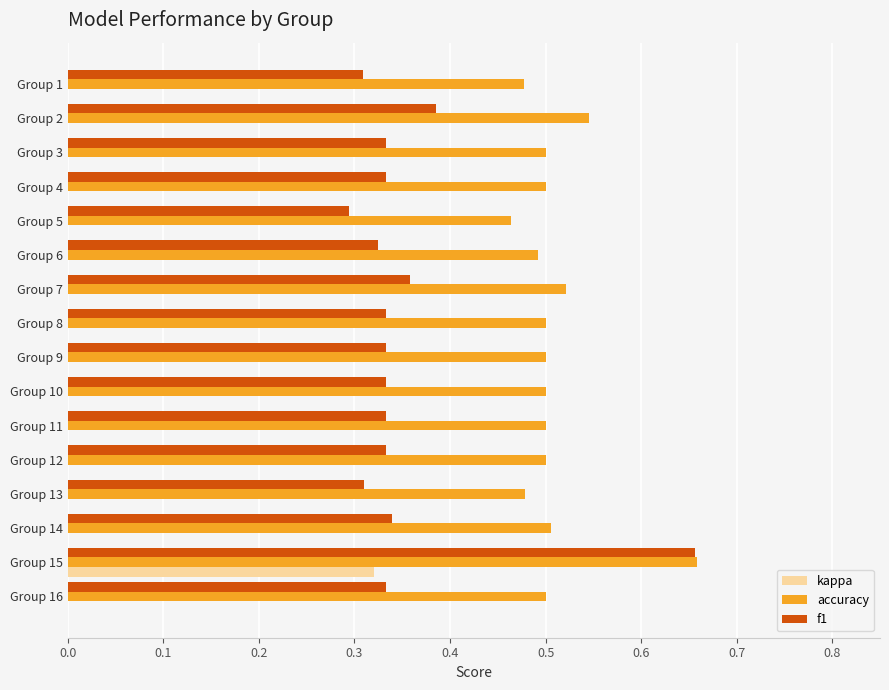

Is the value of accuracy at Group 6 greater than the value of f1 at Group 4?

Yes